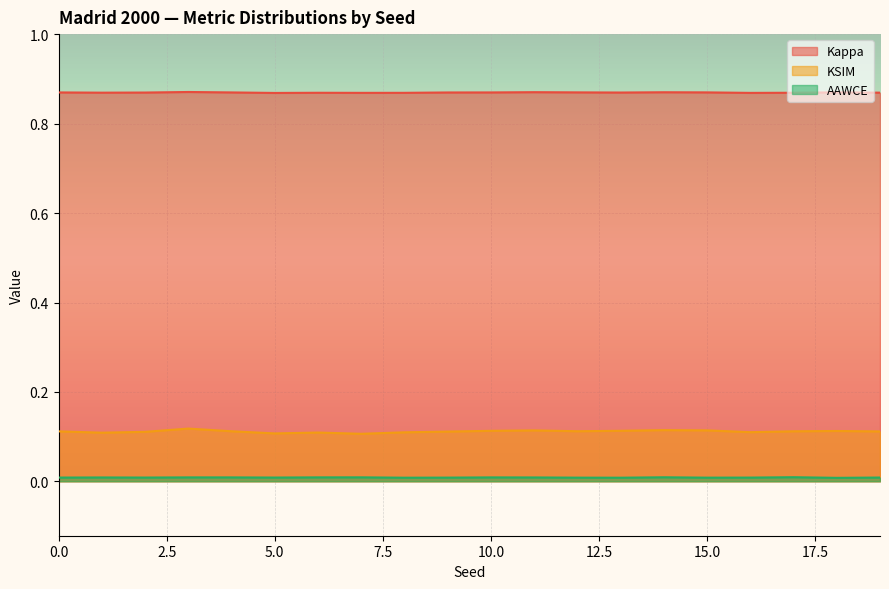

Which series has the largest total across all categories?

Kappa